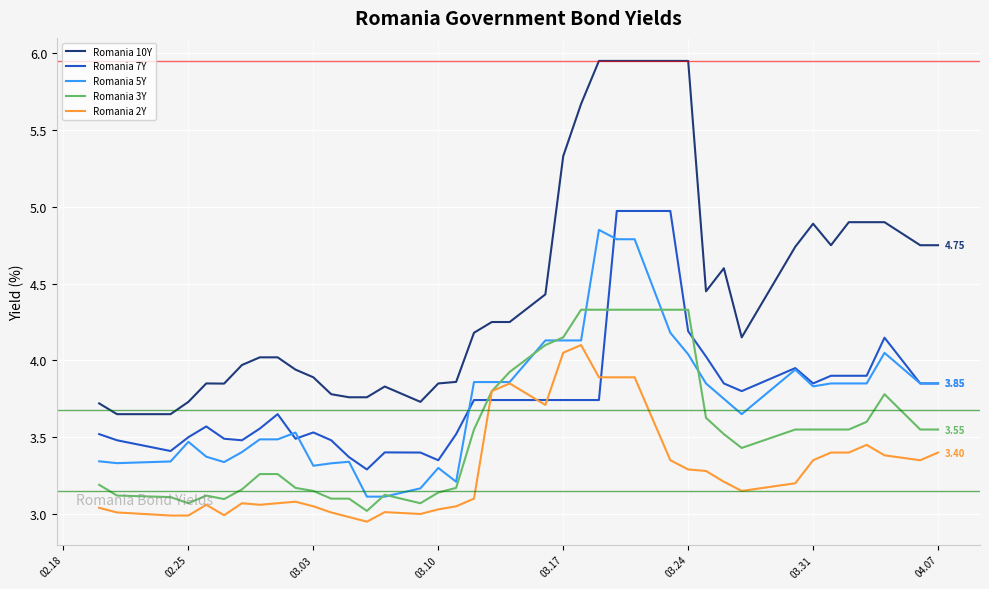

True or false: Romania 2Y and Romania 10Y intersect in this chart.

False